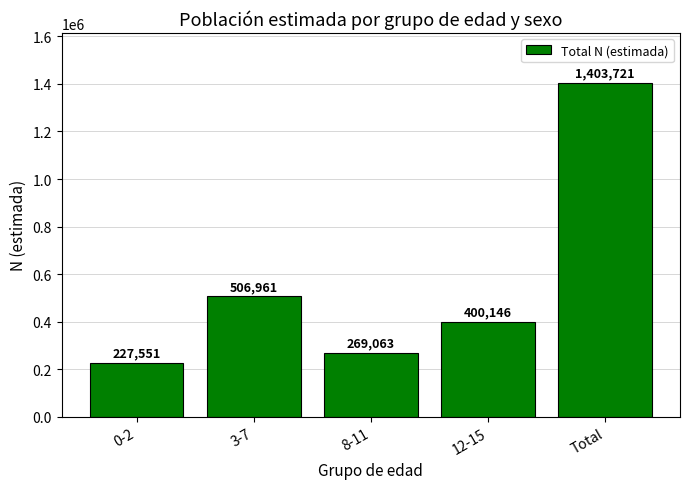

What is the change in value from 0-2 to Total?

+1176170